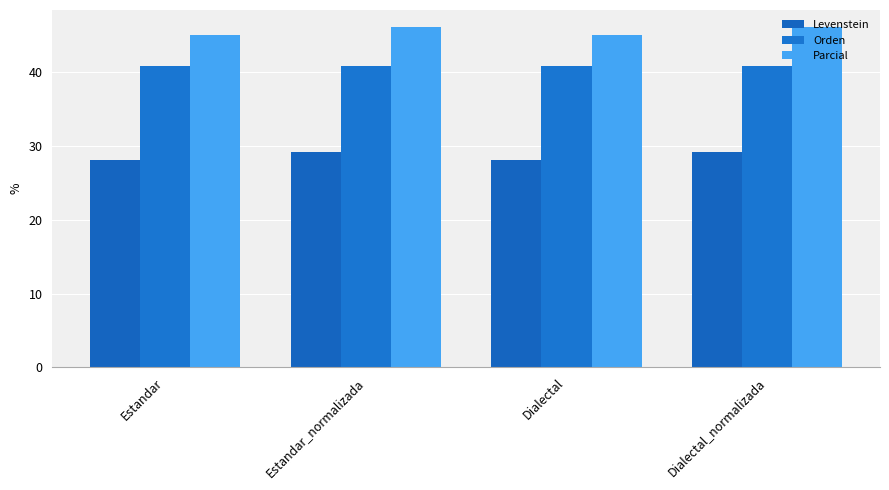

What is the spread (max minus min) of values at Estandar?

16.9